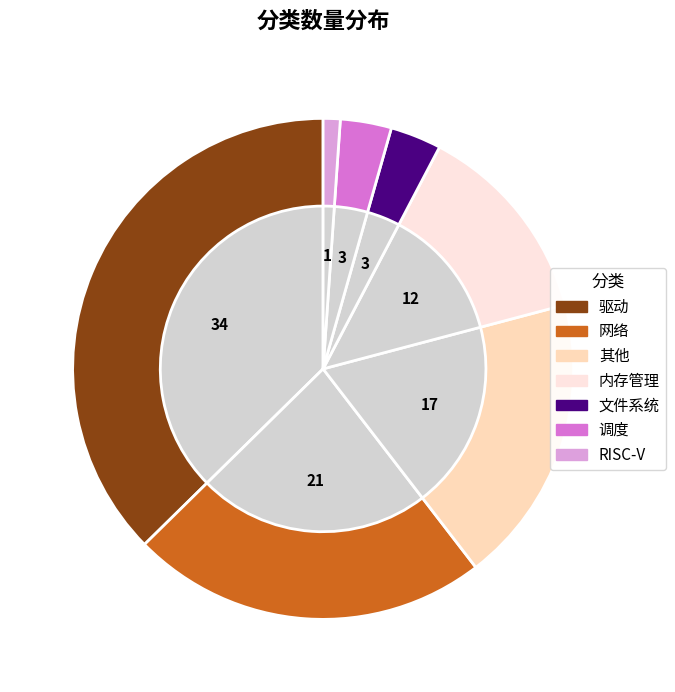

Between 文件系统 and 网络, which is larger?

网络